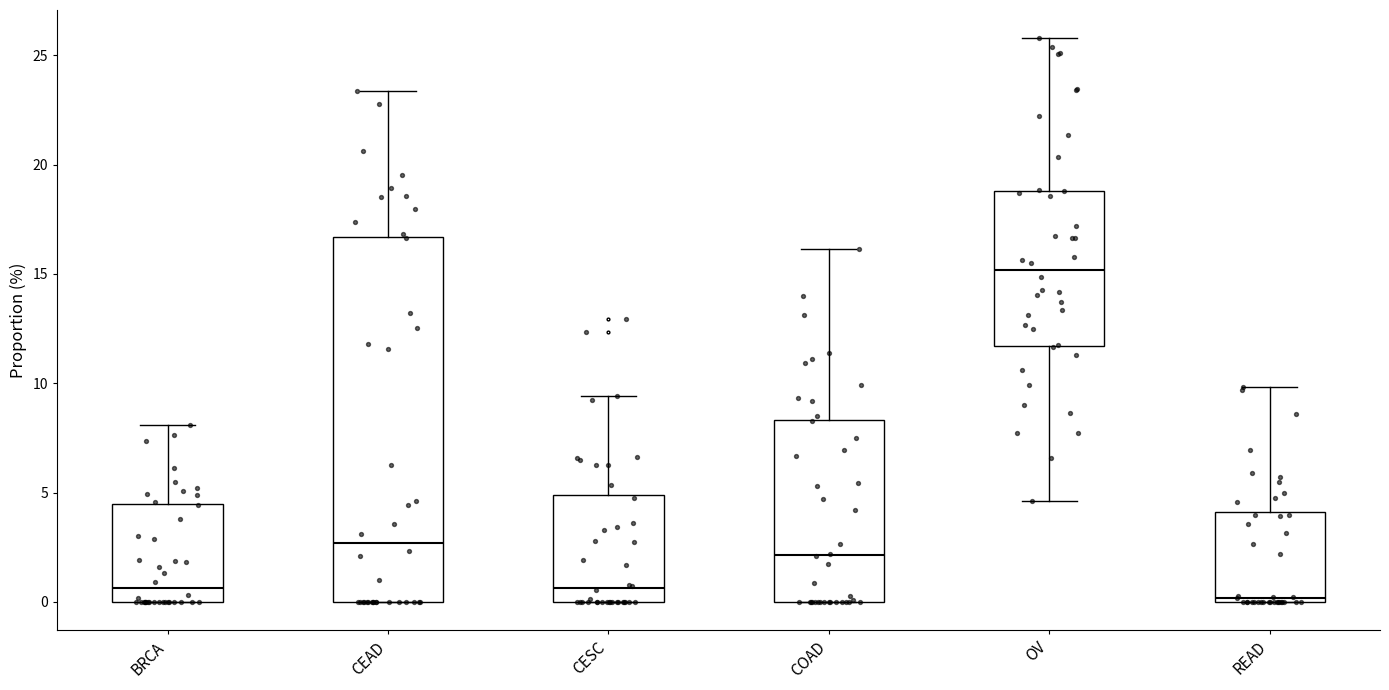

Reading left to right, transcribe this box plot: for each box, give where its median line is, the range the box spans, and where its two whiskers end, as read against the y-axis. The values are not printed on the chart, so give them approximately, as read against the axis.

BRCA: median 0.5, box 0.0 to 4.5, whiskers 0.0 to 8.0
CEAD: median 2.5, box 0.0 to 16.5, whiskers 0.0 to 23.5
CESC: median 0.5, box 0.0 to 5.0, whiskers 0.0 to 9.5
COAD: median 2.0, box 0.0 to 8.5, whiskers 0.0 to 16.0
OV: median 15.0, box 11.5 to 19.0, whiskers 4.5 to 26.0
READ: median 0.0 (just above the box's lower edge), box 0.0 to 4.0, whiskers 0.0 to 10.0